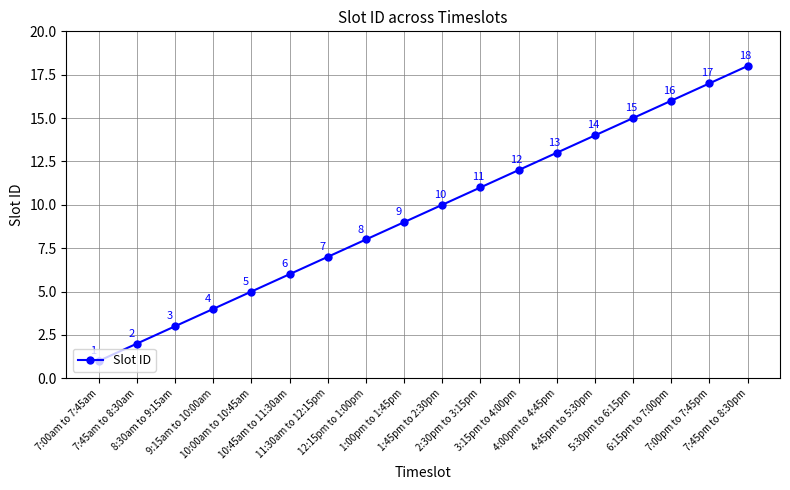

What position from the left is 4:00pm to 4:45pm?

13